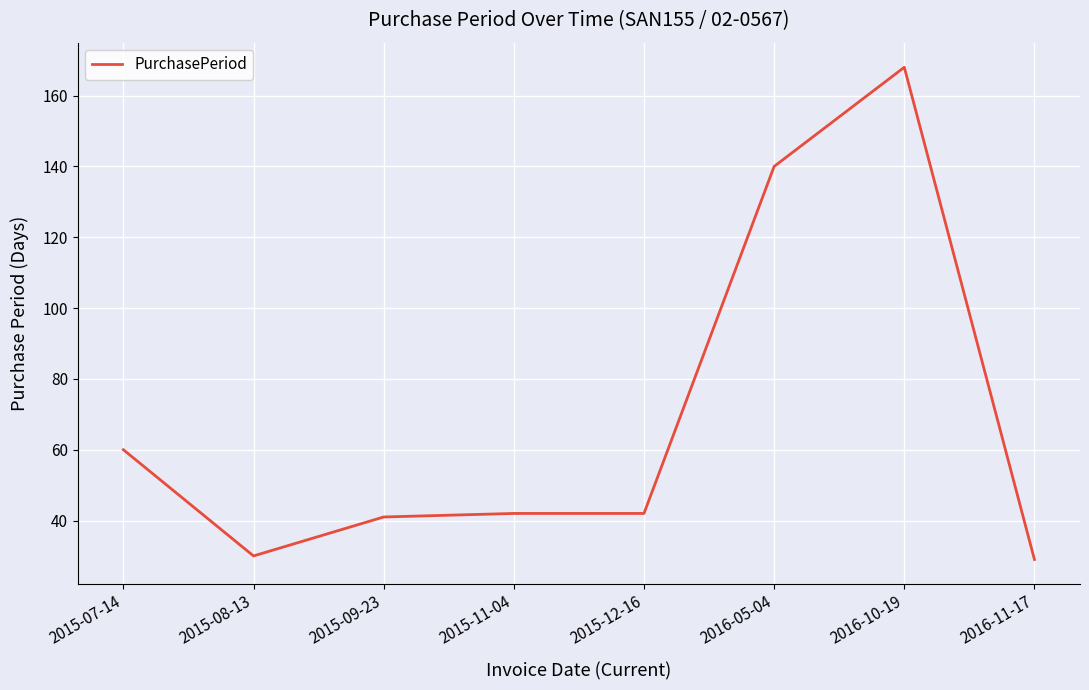

Which has a higher value, 2015-09-23 or 2016-05-04?

2016-05-04